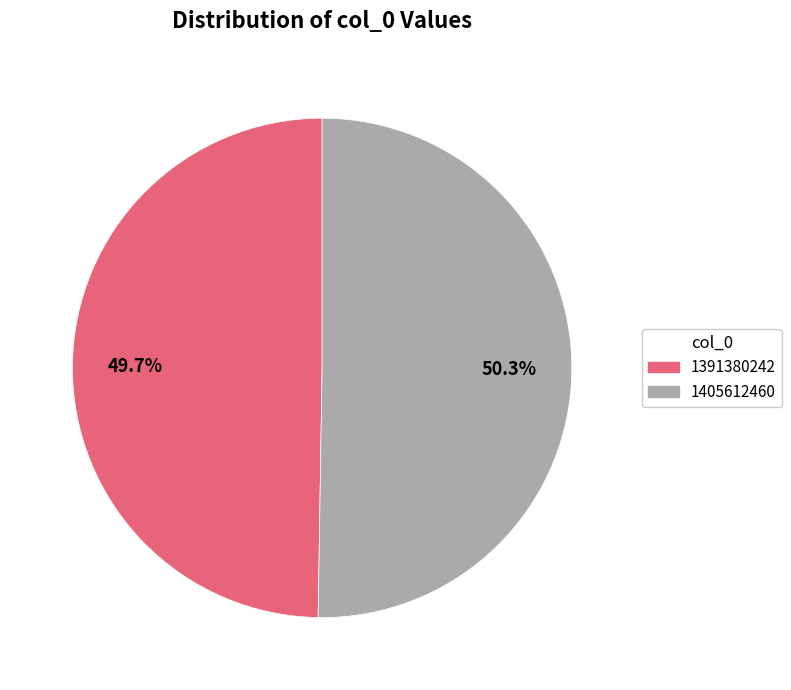

Do 1391380242 and 1405612460 together represent more than half of the pie?

Yes